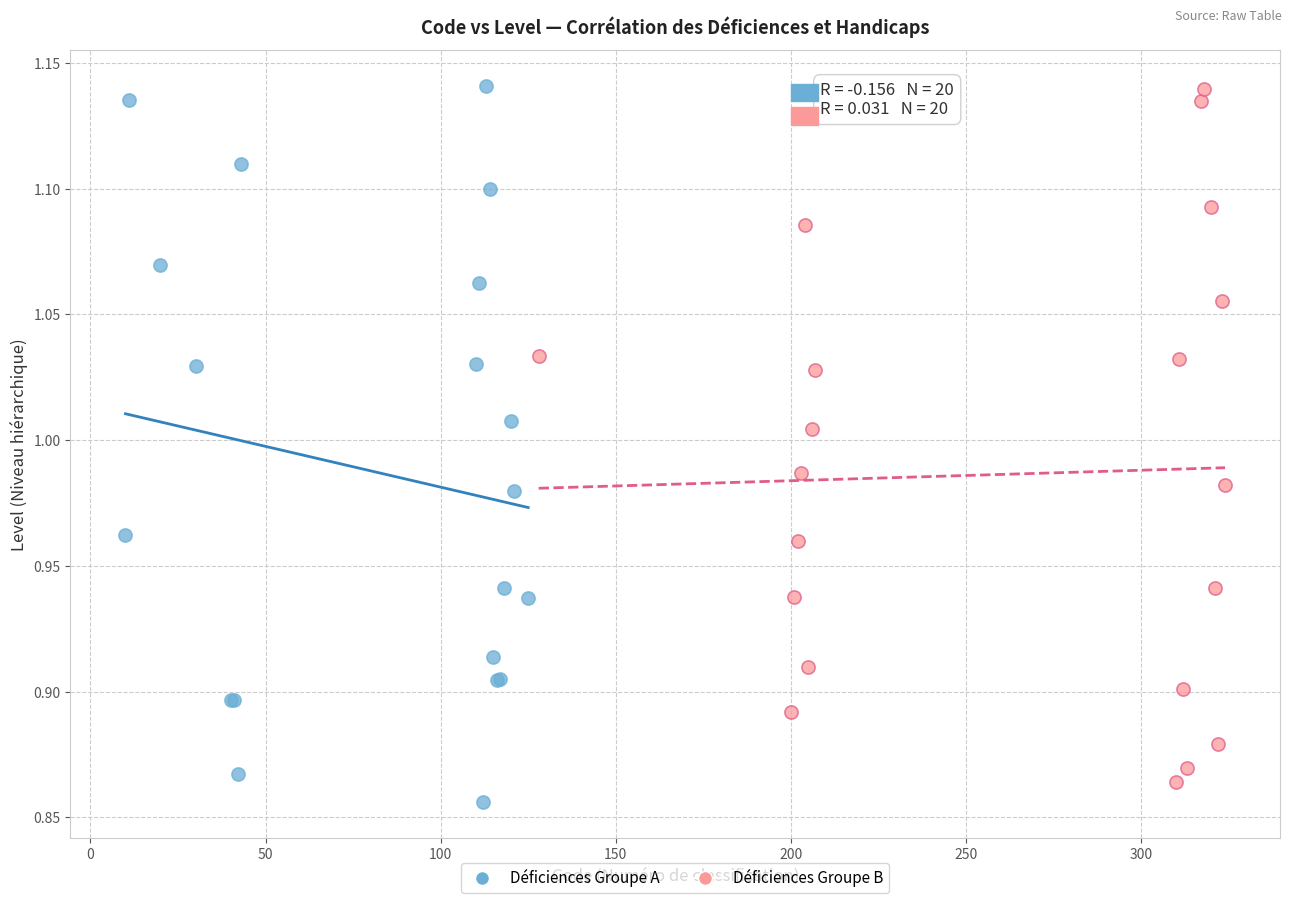

What are all the series names shown in the legend?

Déficiences Groupe A, Déficiences Groupe B